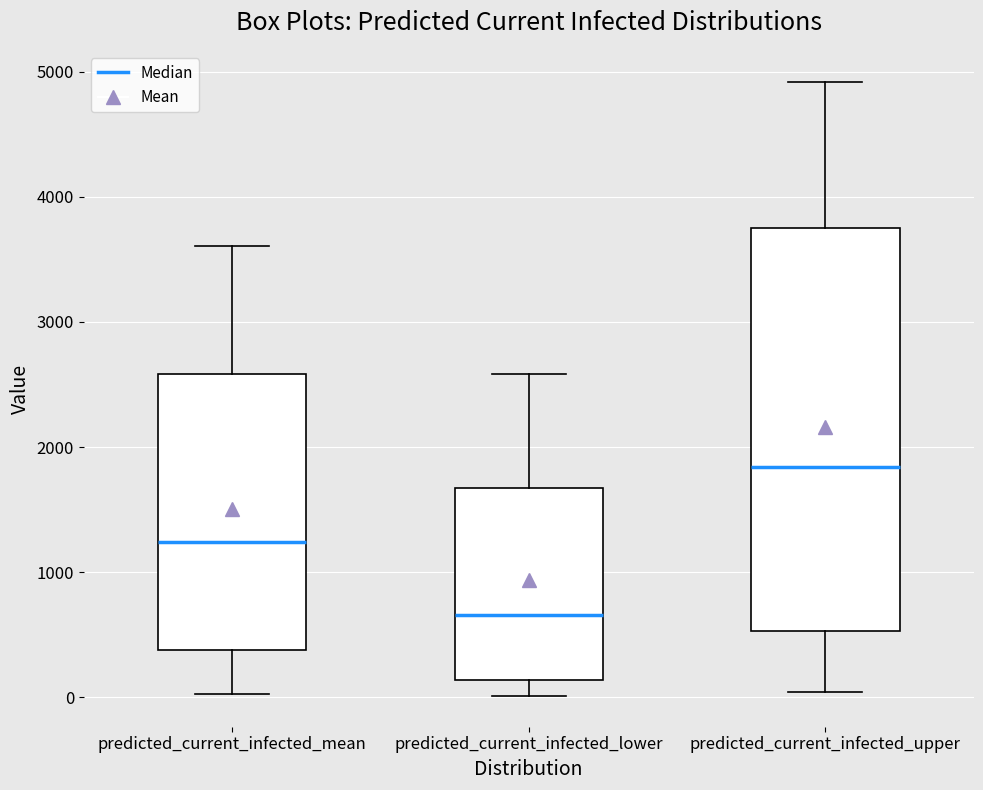

Which box's median line is the lowest?

predicted_current_infected_lower